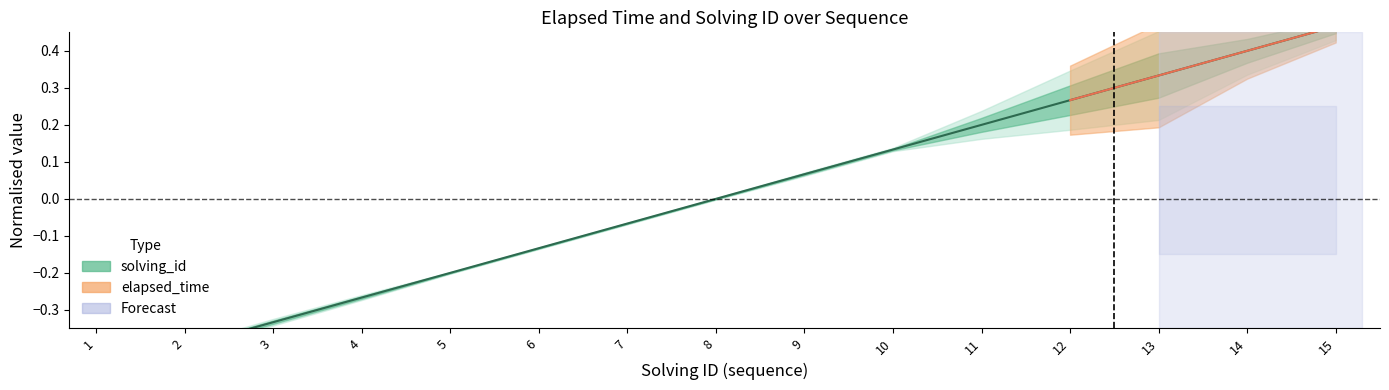

Reading right to left, transcribe all the data shown in this chart.

15=0.5	14=0.4	13=0.3	12=0.3	11=0.2	10=0.1	9=0.1	8=0.0	7=-0.1	6=-0.1	5=-0.2	4=-0.3	3=-0.3	2=-0.4	1=-0.5